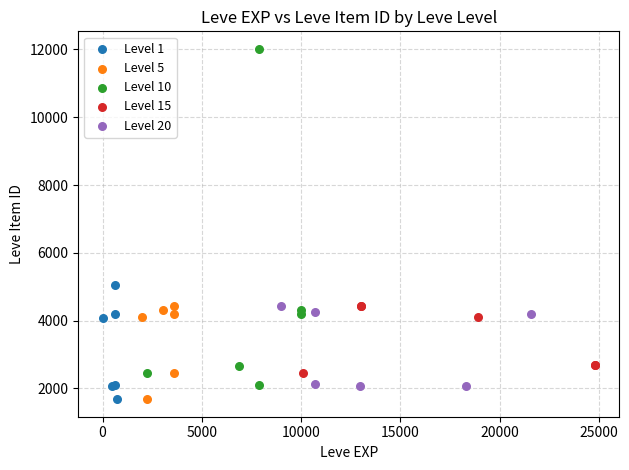

Which series has the largest Y range (max minus min)?

Level 10